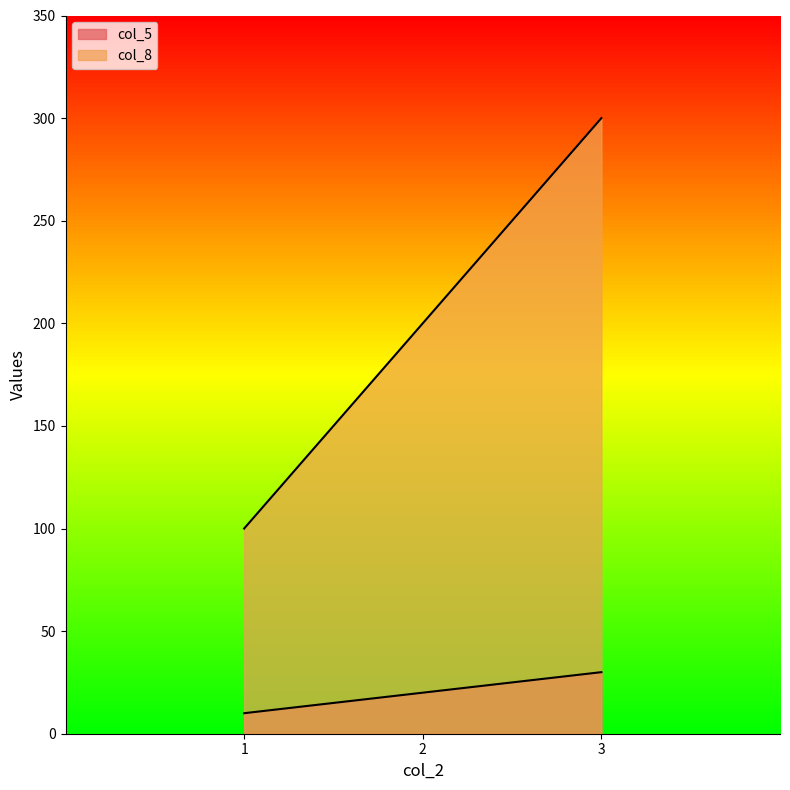

Read the col_5 value at 1.

10